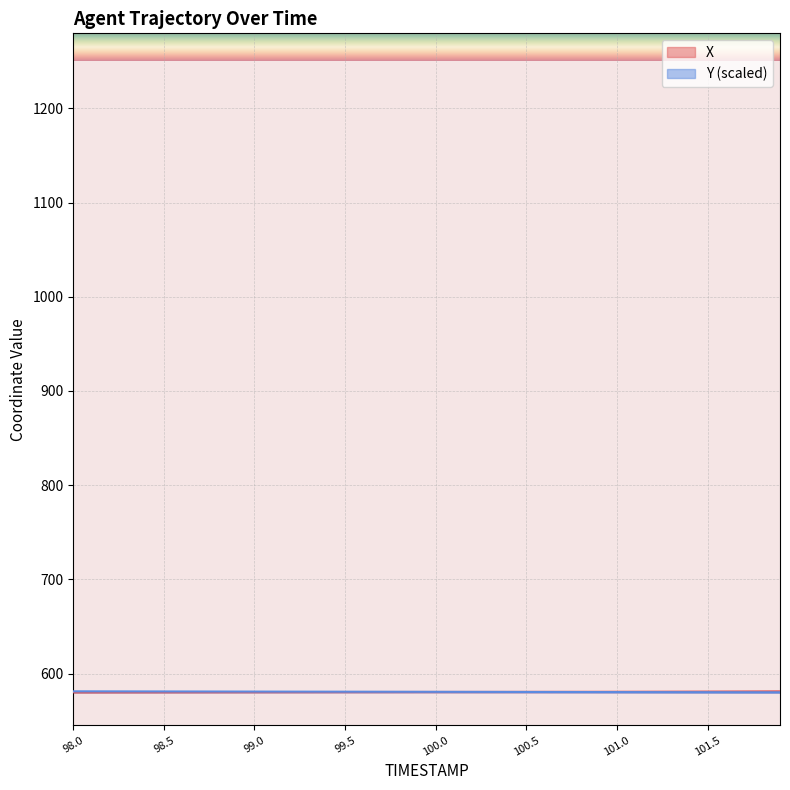

Which series changed the most between 100.0 and 100.1?

Y